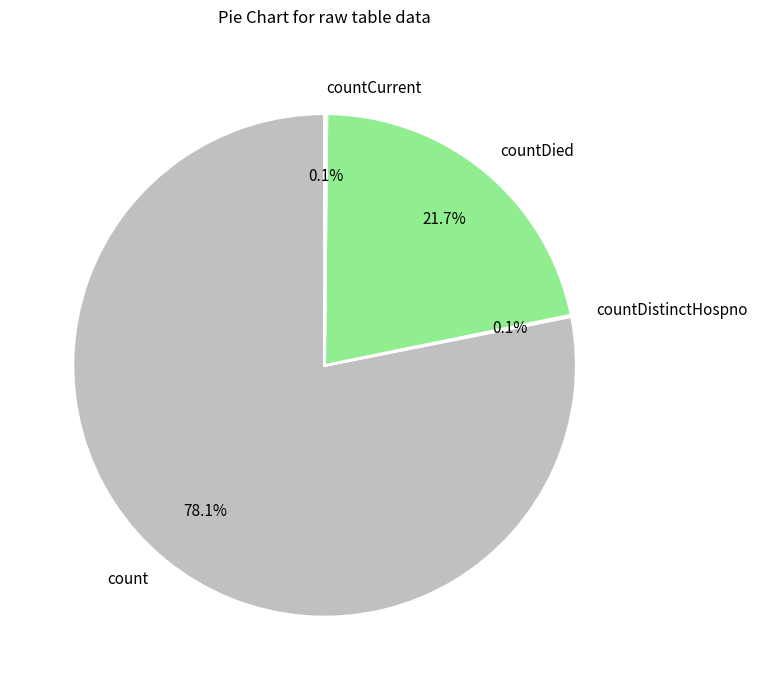

Between count and countDied, which is larger?

count